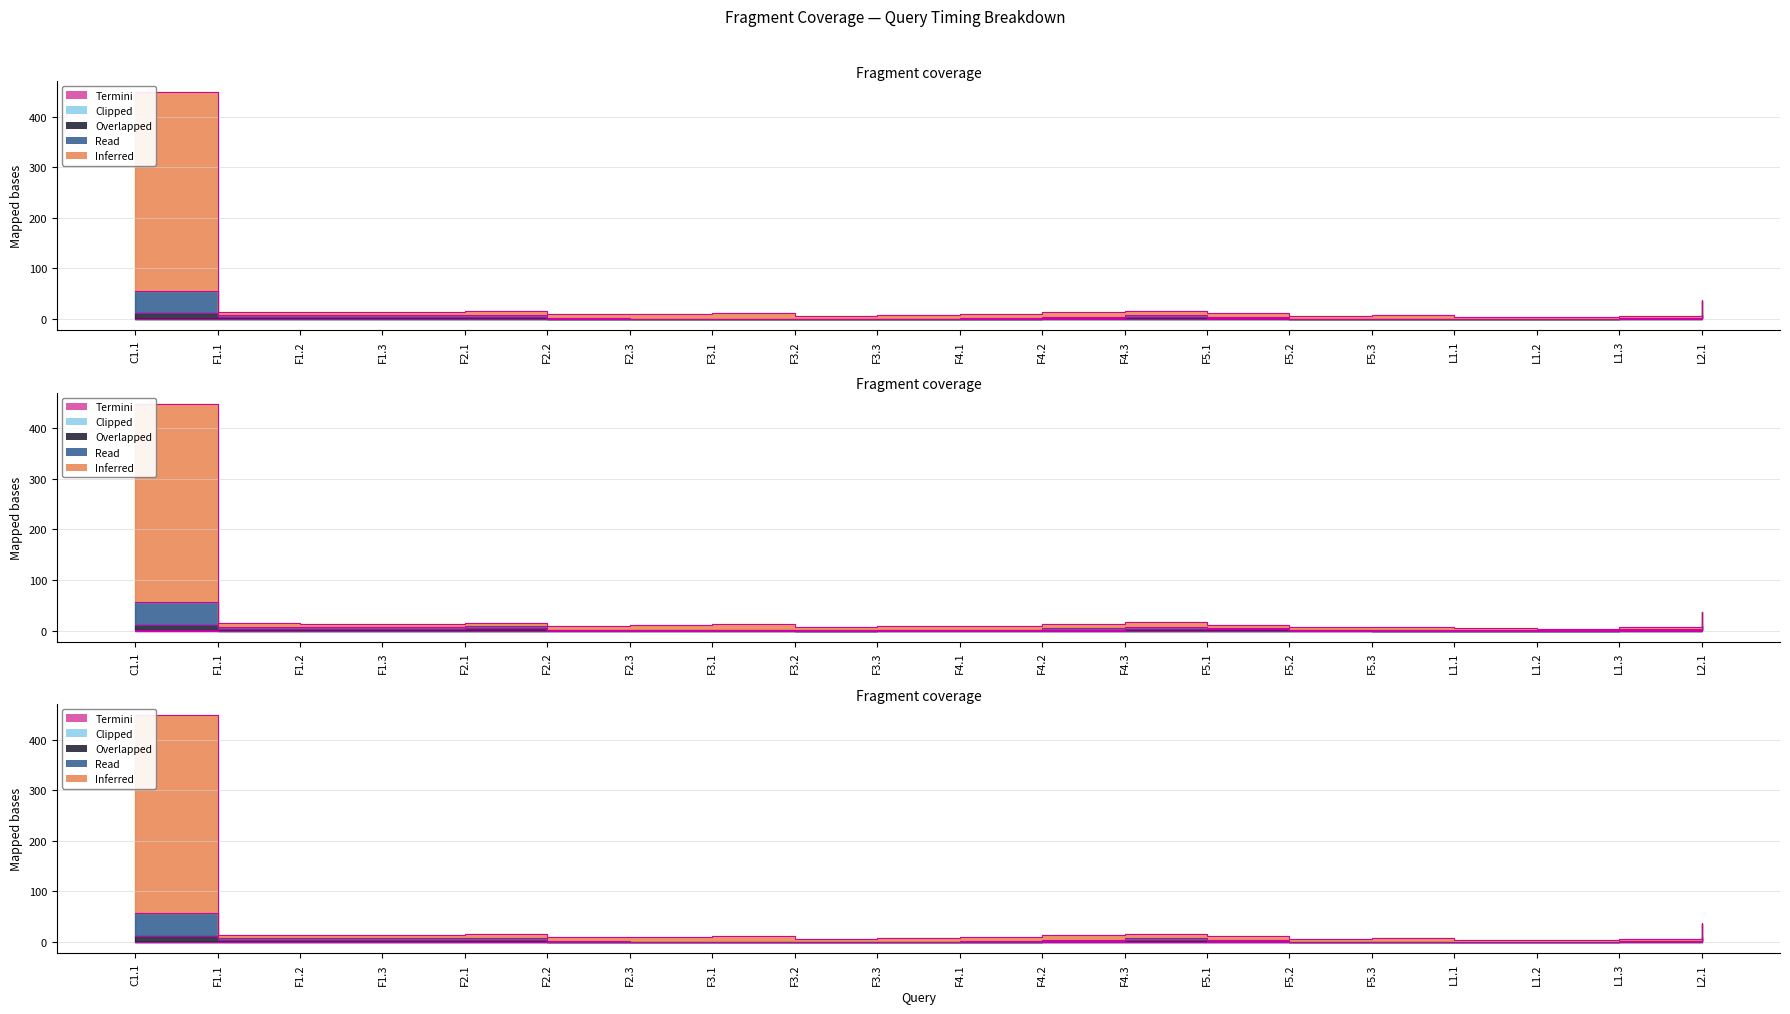

Does the chart display data point markers on the line(s)?

No